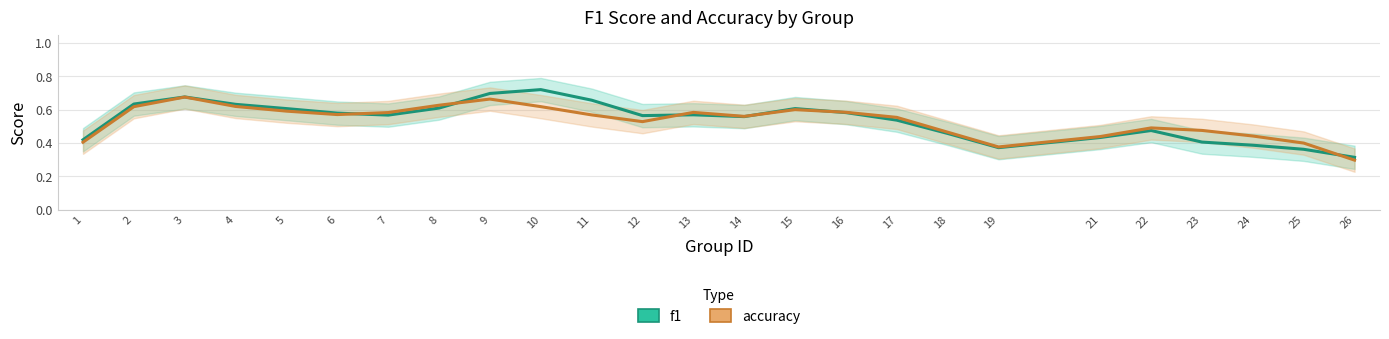

In f1, how many points are higher than both neighbors (excluding endpoints)?

5